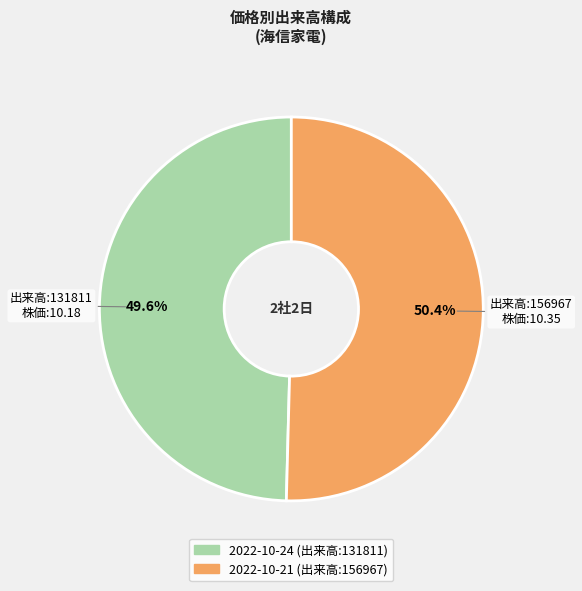

Is there a majority slice in this chart?

Yes